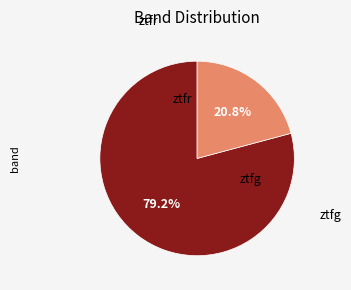

Is there any slice that represents more than half of the pie?

Yes